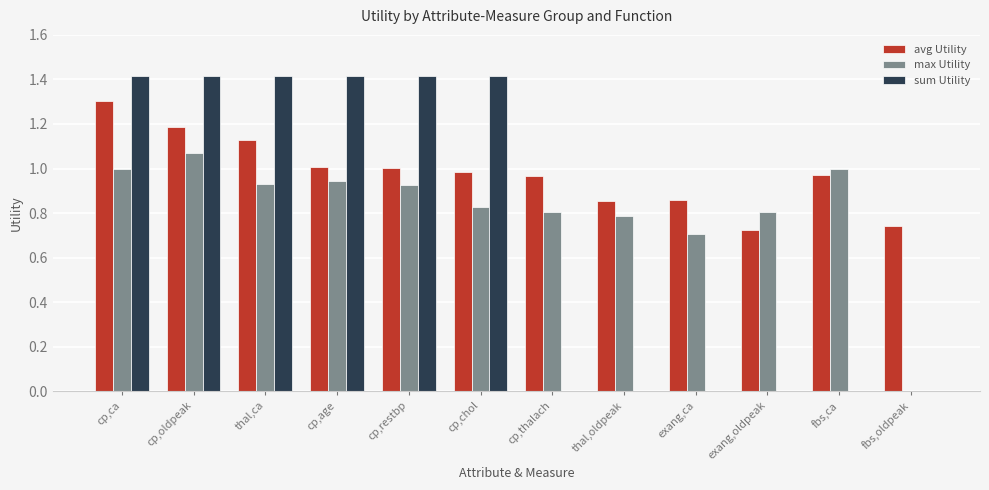

What are all the series names shown in the legend?

avg Utility, max Utility, sum Utility